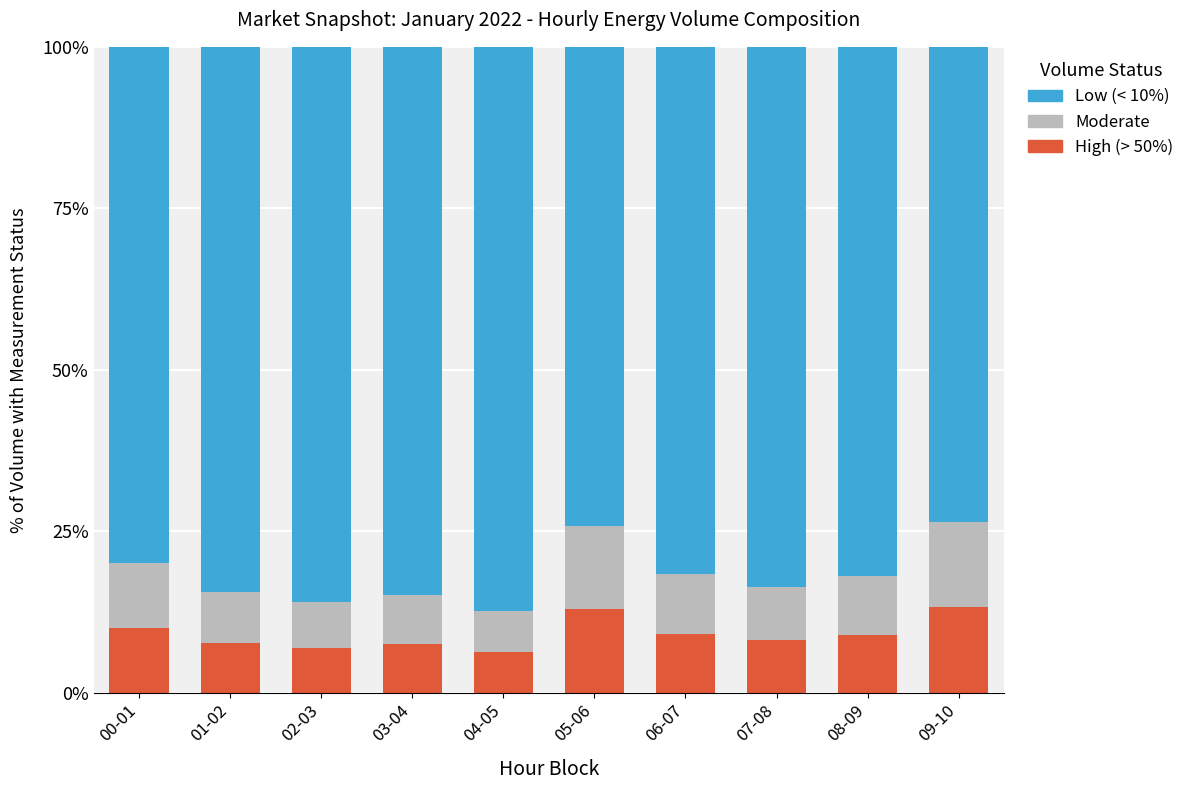

What is the total value across all series at 07-08?

100.0